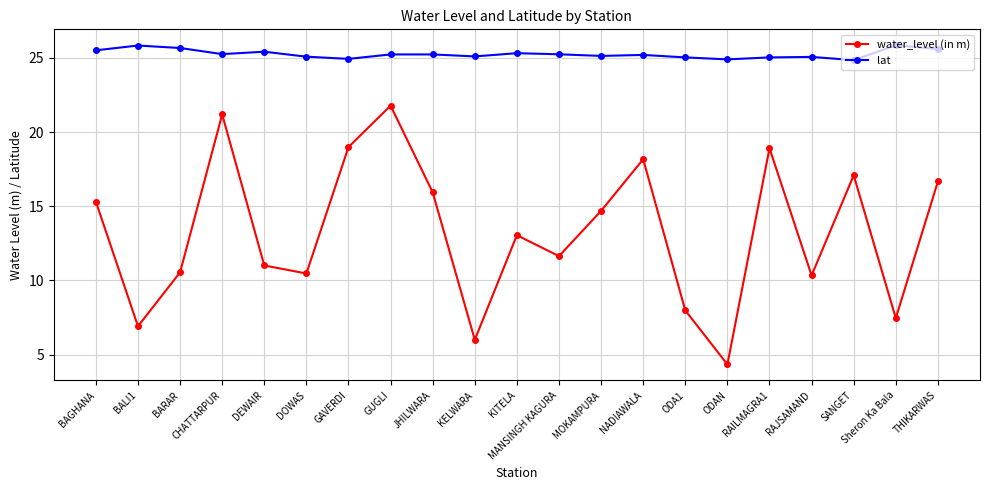

How many lines are shown in the chart?

2